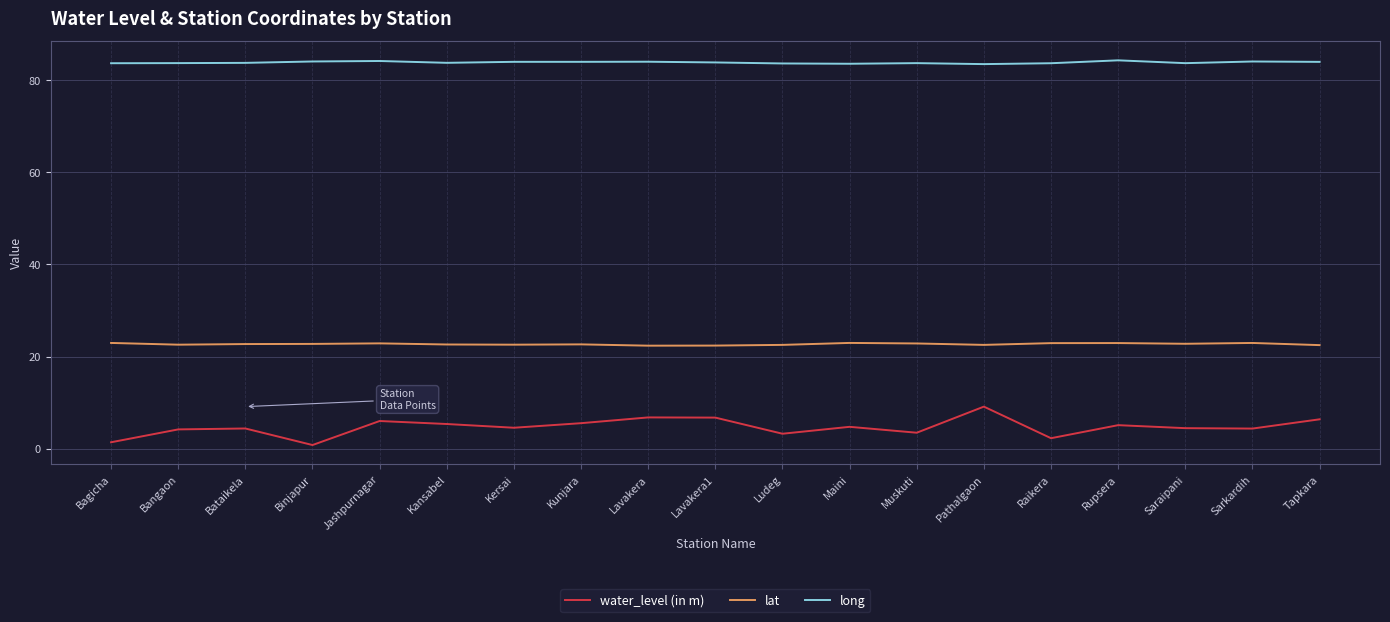

Which series has the widest spread of values?

water_level (in m)